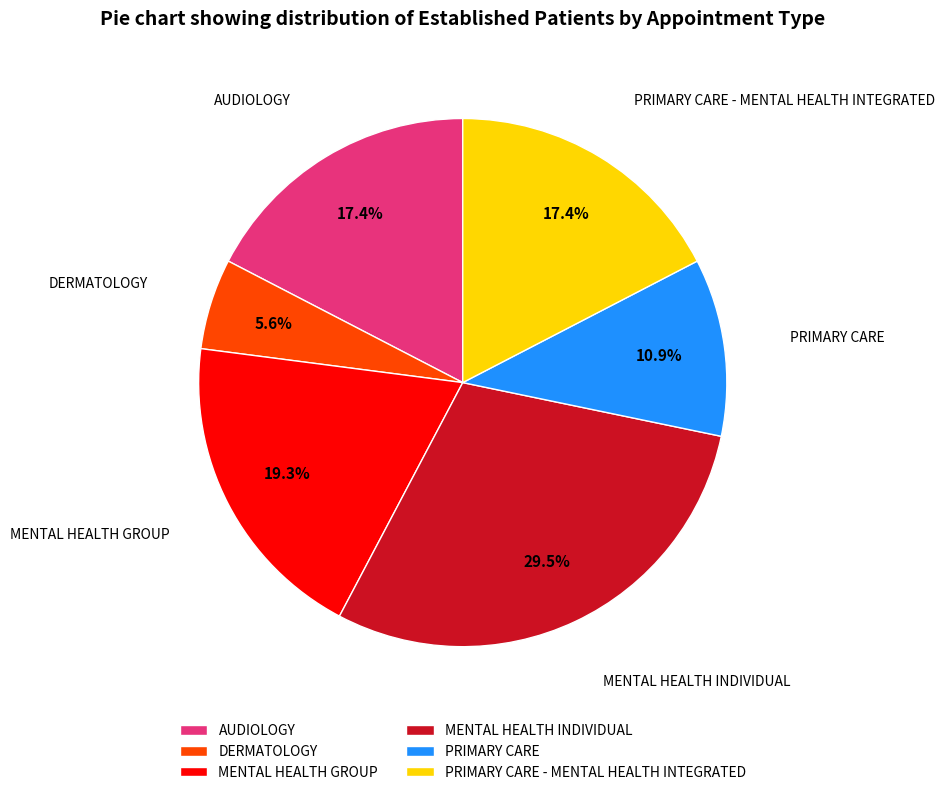

Approximately how many times larger is the value at PRIMARY CARE compared to MENTAL HEALTH GROUP?

0.6